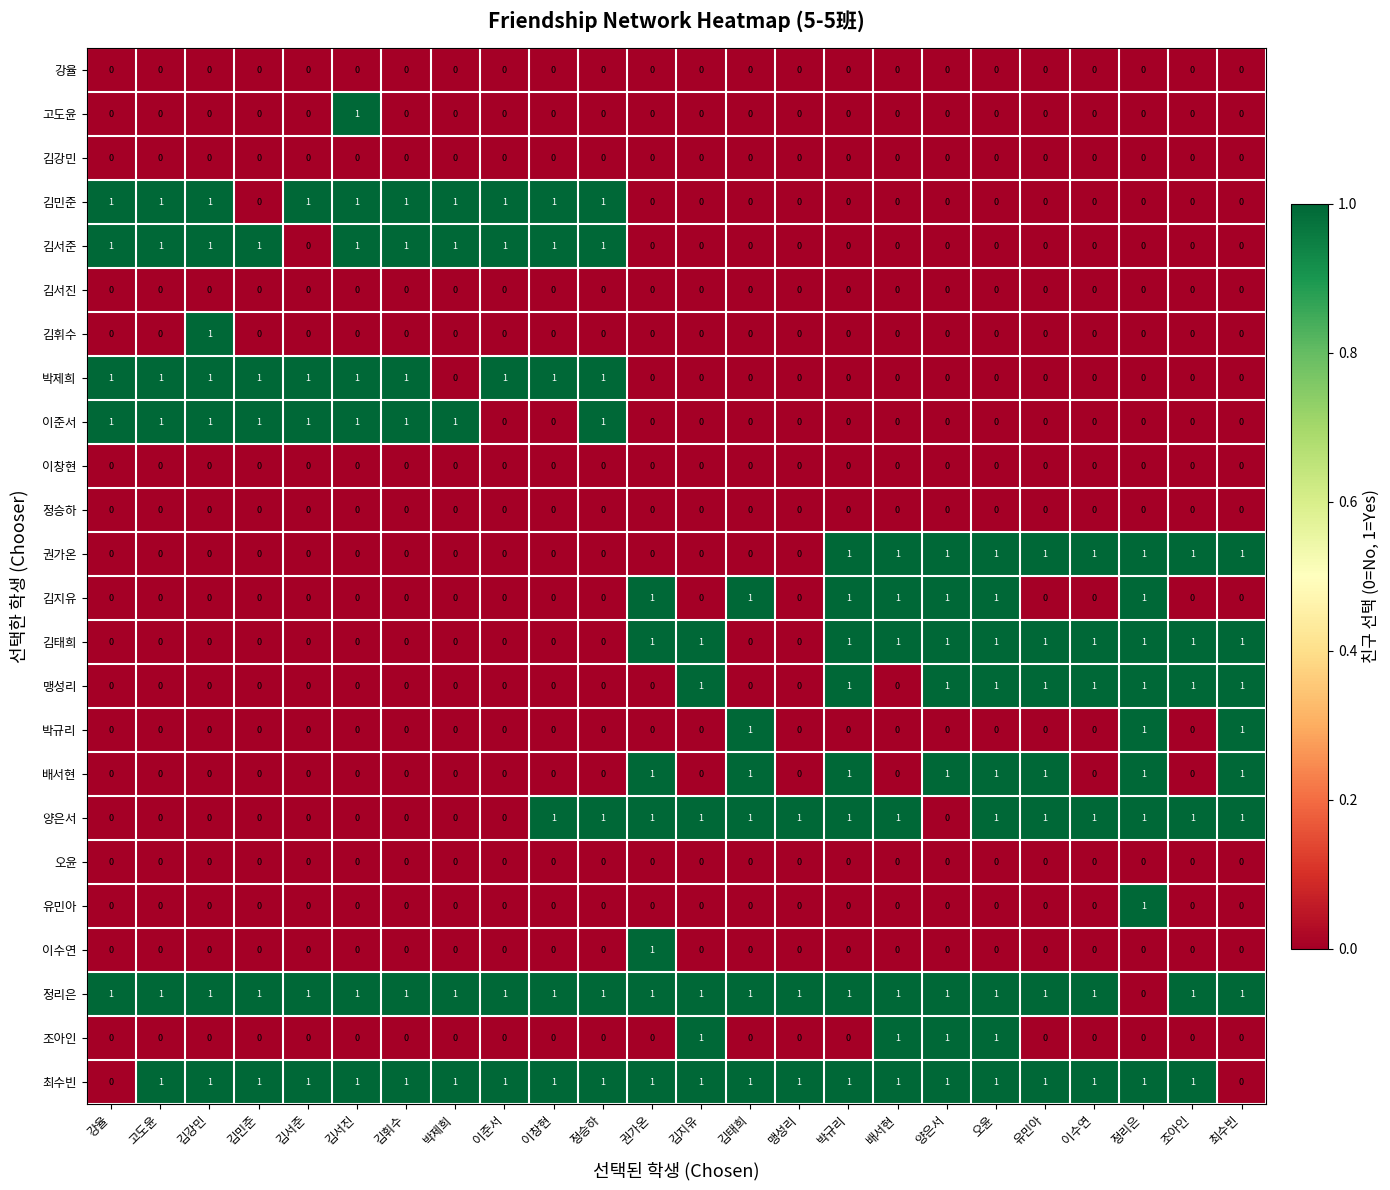

What is the sum of all 박제희 values?

10